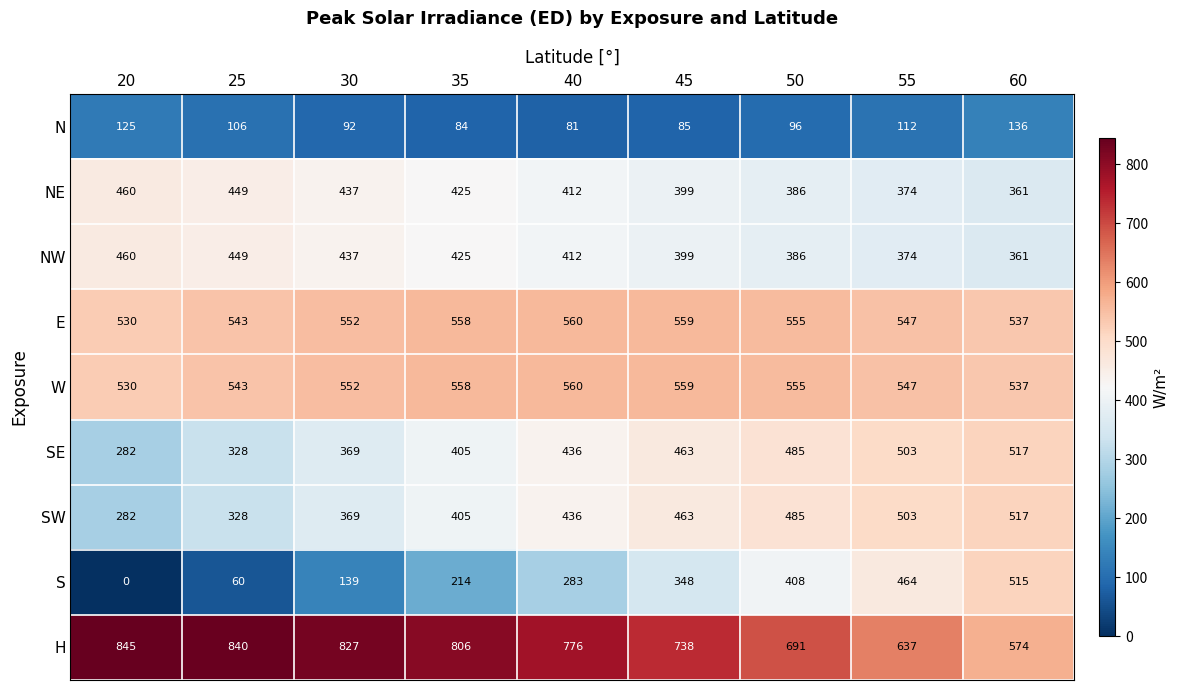

Which series has the largest range (max minus min)?

S